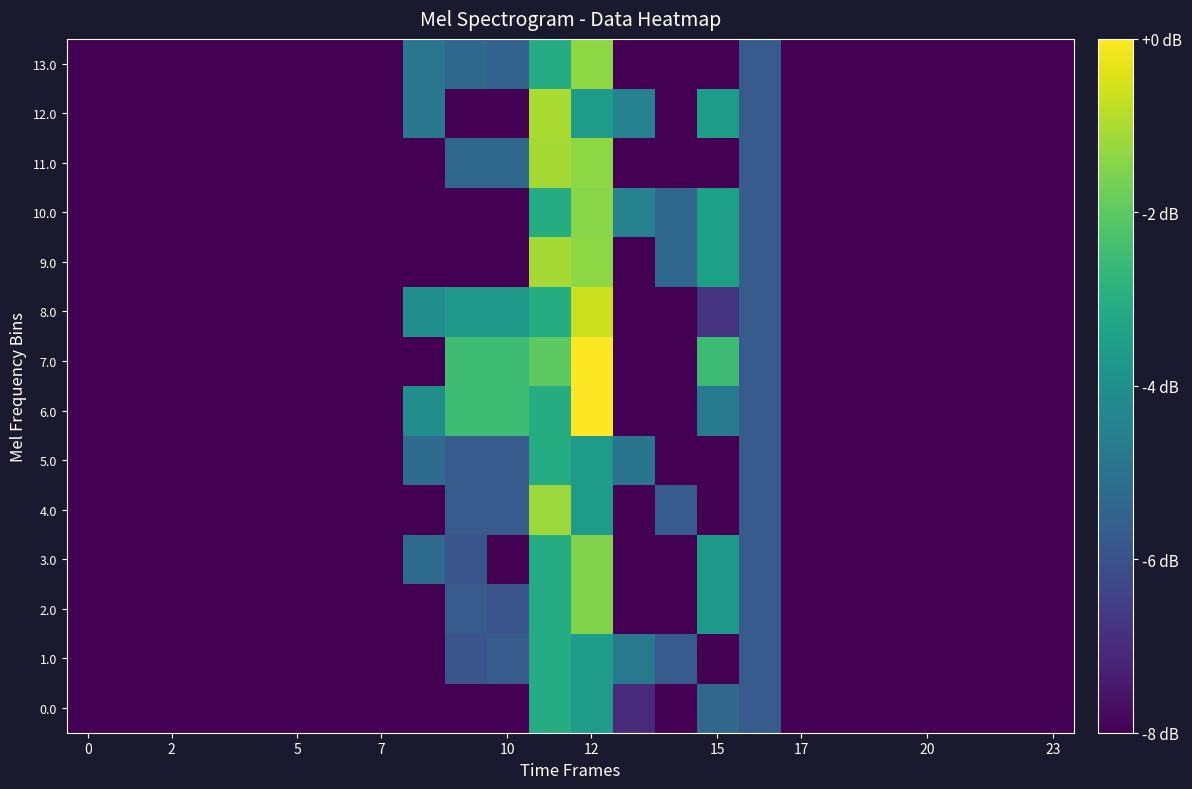

Reading right to left, list all the values displayed in this chart.

0.0: -8.0	-8.0	-8.0	-8.0	-8.0	-8.0	-8.0	-5.7	-5.3	-8.0	-7.0	-3.6	-3.0	-8.0	-8.0	-8.0	-8.0	-8.0	-8.0	-8.0	-8.0	-8.0	-8.0	-8.0
1.0: -8.0	-8.0	-8.0	-8.0	-8.0	-8.0	-8.0	-5.7	-8.0	-5.7	-4.8	-3.6	-3.0	-5.7	-5.9	-8.0	-8.0	-8.0	-8.0	-8.0	-8.0	-8.0	-8.0	-8.0
2.0: -8.0	-8.0	-8.0	-8.0	-8.0	-8.0	-8.0	-5.7	-3.7	-8.0	-8.0	-1.5	-3.0	-5.9	-5.7	-8.0	-8.0	-8.0	-8.0	-8.0	-8.0	-8.0	-8.0	-8.0
3.0: -8.0	-8.0	-8.0	-8.0	-8.0	-8.0	-8.0	-5.7	-3.7	-8.0	-8.0	-1.5	-3.0	-8.0	-5.9	-5.2	-8.0	-8.0	-8.0	-8.0	-8.0	-8.0	-8.0	-8.0
4.0: -8.0	-8.0	-8.0	-8.0	-8.0	-8.0	-8.0	-5.7	-8.0	-5.7	-8.0	-3.6	-1.2	-5.7	-5.7	-8.0	-8.0	-8.0	-8.0	-8.0	-8.0	-8.0	-8.0	-8.0
5.0: -8.0	-8.0	-8.0	-8.0	-8.0	-8.0	-8.0	-5.7	-8.0	-8.0	-4.9	-3.6	-3.0	-5.7	-5.7	-5.2	-8.0	-8.0	-8.0	-8.0	-8.0	-8.0	-8.0	-8.0
6.0: -8.0	-8.0	-8.0	-8.0	-8.0	-8.0	-8.0	-5.7	-4.7	-8.0	-8.0	0.0	-3.0	-2.5	-2.5	-4.1	-8.0	-8.0	-8.0	-8.0	-8.0	-8.0	-8.0	-8.0
7.0: -8.0	-8.0	-8.0	-8.0	-8.0	-8.0	-8.0	-5.7	-2.5	-8.0	-8.0	0.0	-2.0	-2.5	-2.5	-8.0	-8.0	-8.0	-8.0	-8.0	-8.0	-8.0	-8.0	-8.0
8.0: -8.0	-8.0	-8.0	-8.0	-8.0	-8.0	-8.0	-5.7	-6.8	-8.0	-8.0	-0.6	-3.0	-3.7	-3.7	-4.1	-8.0	-8.0	-8.0	-8.0	-8.0	-8.0	-8.0	-8.0
9.0: -8.0	-8.0	-8.0	-8.0	-8.0	-8.0	-8.0	-5.7	-3.4	-5.3	-8.0	-1.4	-1.1	-8.0	-8.0	-8.0	-8.0	-8.0	-8.0	-8.0	-8.0	-8.0	-8.0	-8.0
10.0: -8.0	-8.0	-8.0	-8.0	-8.0	-8.0	-8.0	-5.7	-3.4	-5.3	-4.4	-1.4	-3.0	-8.0	-8.0	-8.0	-8.0	-8.0	-8.0	-8.0	-8.0	-8.0	-8.0	-8.0
11.0: -8.0	-8.0	-8.0	-8.0	-8.0	-8.0	-8.0	-5.7	-8.0	-8.0	-8.0	-1.4	-1.1	-5.3	-5.3	-8.0	-8.0	-8.0	-8.0	-8.0	-8.0	-8.0	-8.0	-8.0
12.0: -8.0	-8.0	-8.0	-8.0	-8.0	-8.0	-8.0	-5.7	-3.6	-8.0	-4.4	-3.6	-1.0	-8.0	-8.0	-4.9	-8.0	-8.0	-8.0	-8.0	-8.0	-8.0	-8.0	-8.0
13.0: -8.0	-8.0	-8.0	-8.0	-8.0	-8.0	-8.0	-5.7	-8.0	-8.0	-8.0	-1.4	-3.0	-5.5	-5.3	-4.9	-8.0	-8.0	-8.0	-8.0	-8.0	-8.0	-8.0	-8.0